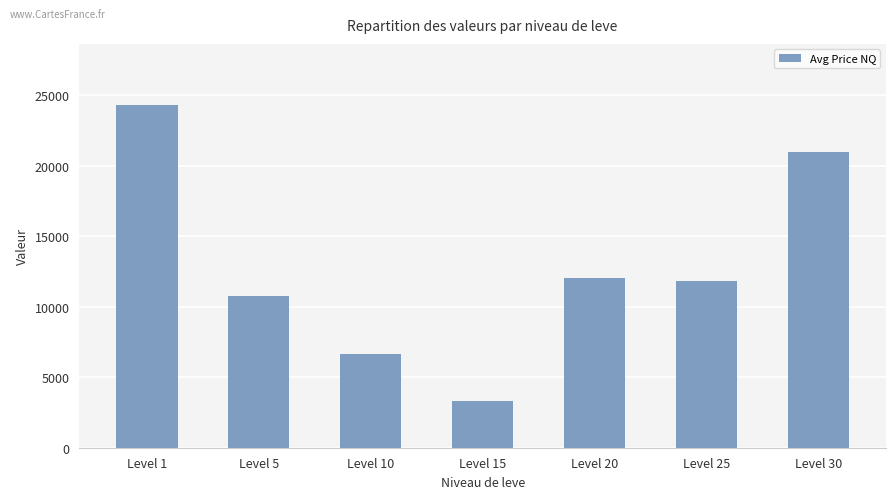

Which label corresponds to the largest value in the chart?

Level 1